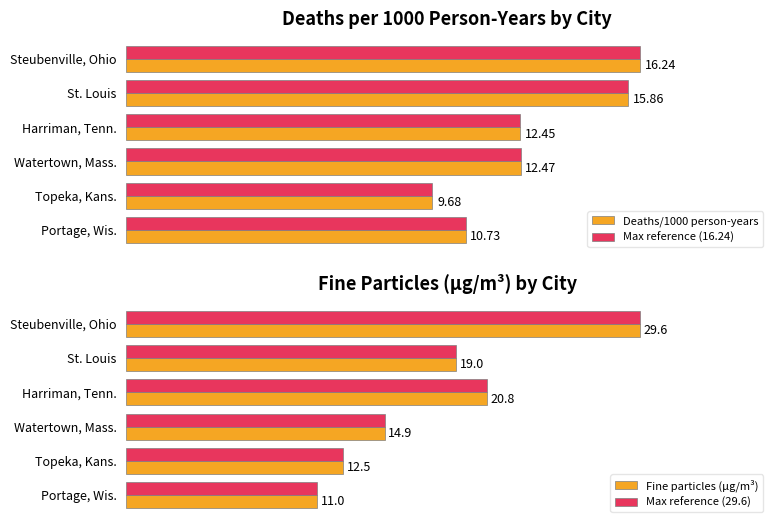

What is the sum of all Max reference (16.24) values?

77.4